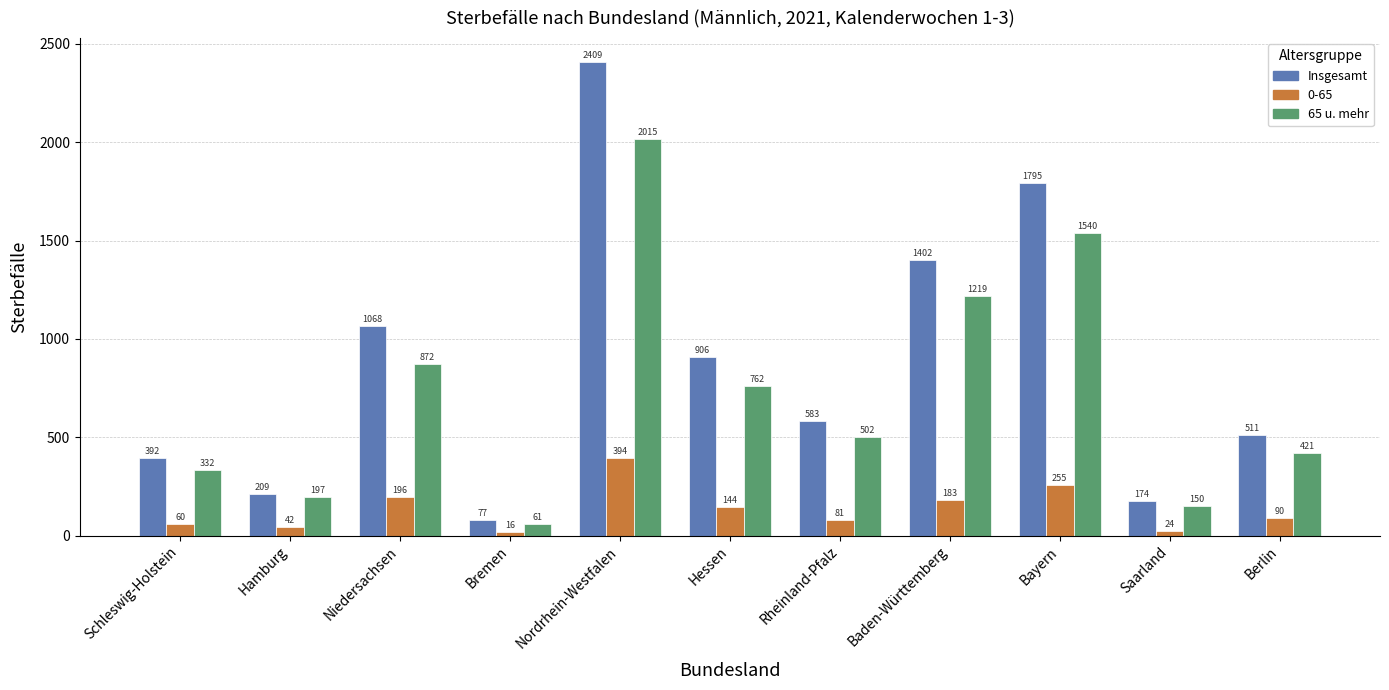

Between Schleswig-Holstein and Hamburg, which series saw the biggest shift?

Insgesamt